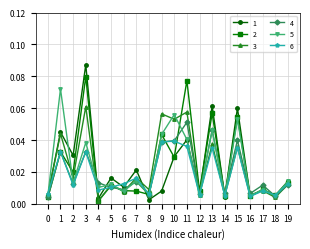

At which label does 3 reach its peak?

3